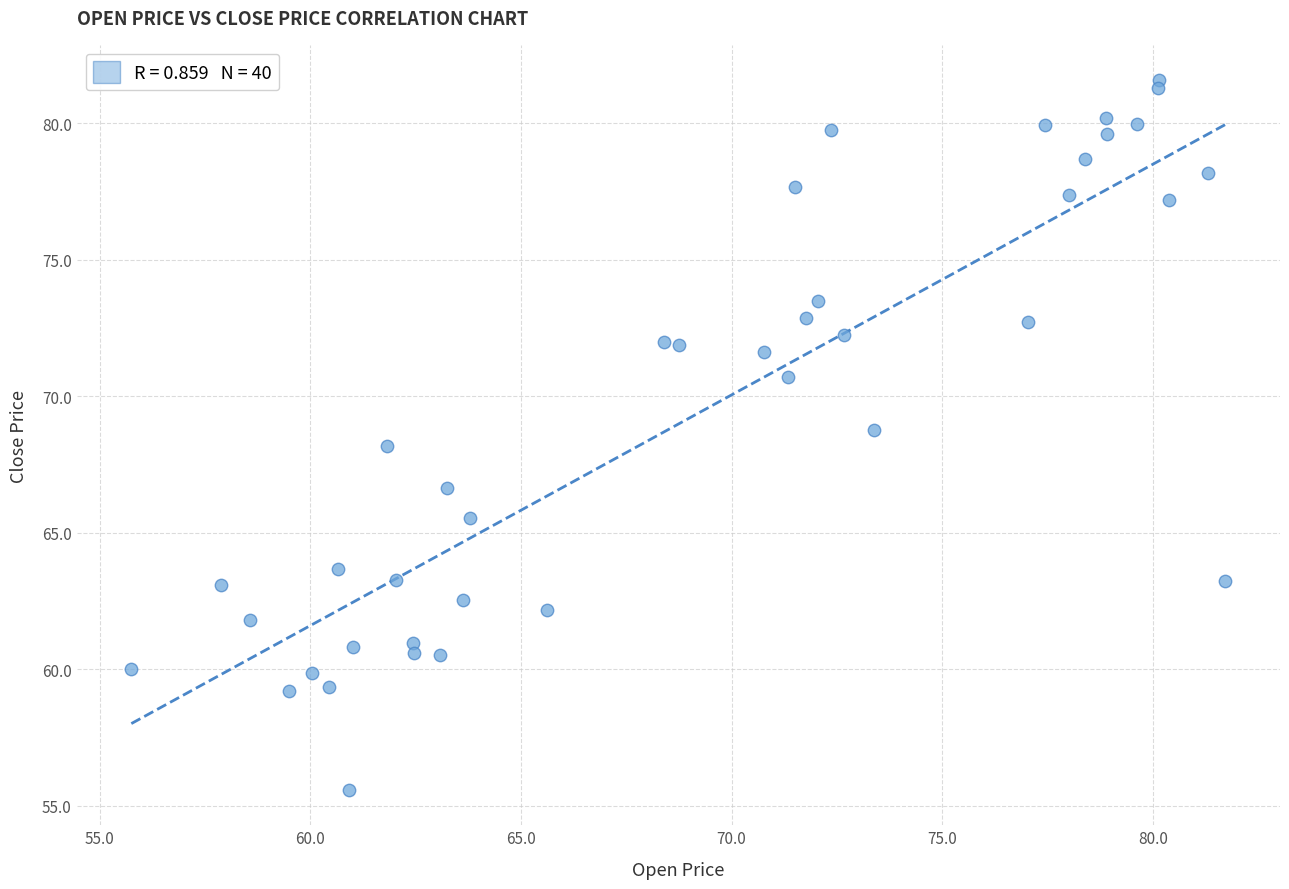

What is the range of X values (max minus min)?

26.0